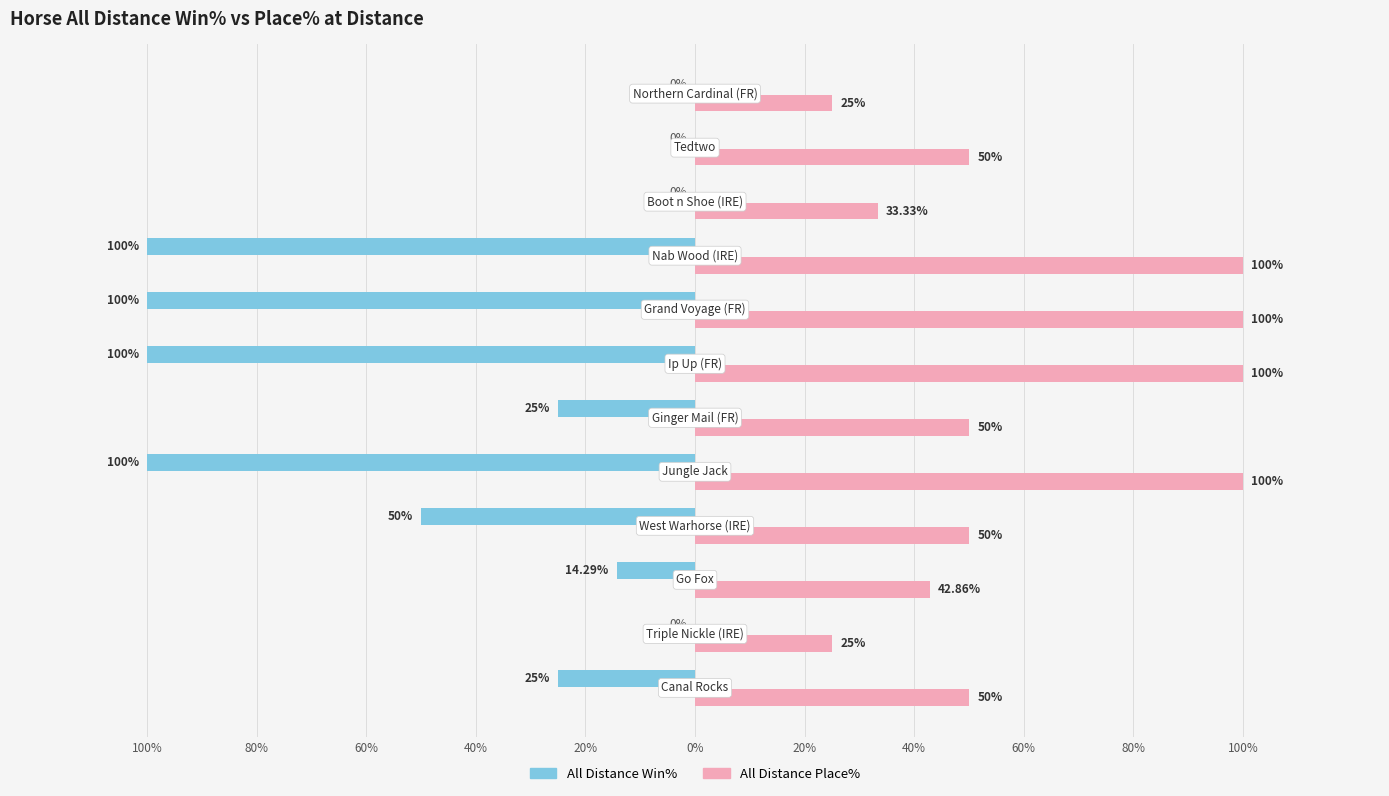

What are all the series names shown in the legend?

All Distance Win%, All Distance Place%